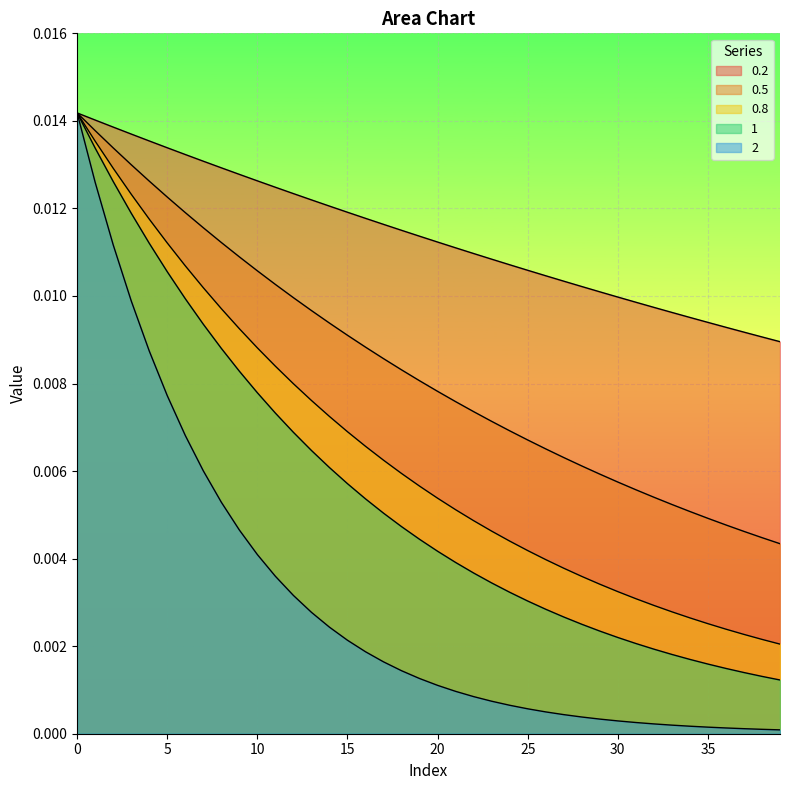

What are all the series names shown in the legend?

0.2, 0.5, 0.8, 1, 2